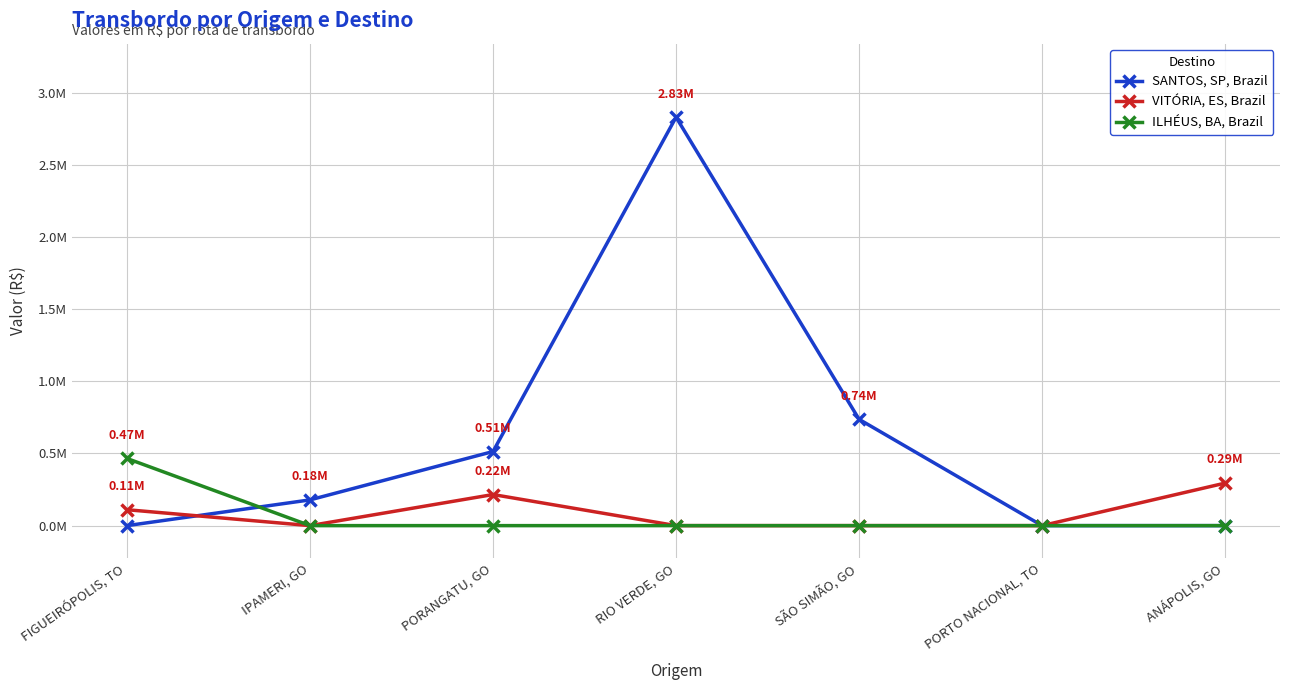

What is the label of the 2nd point from the right?

PORTO NACIONAL, TO